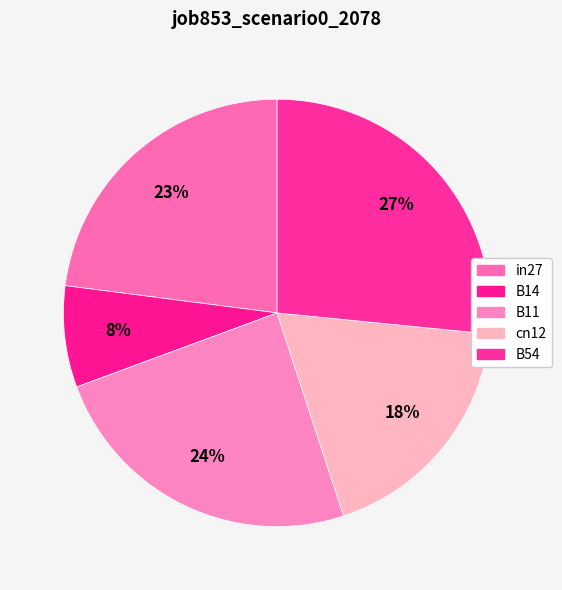

Is there any slice that represents more than half of the pie?

No